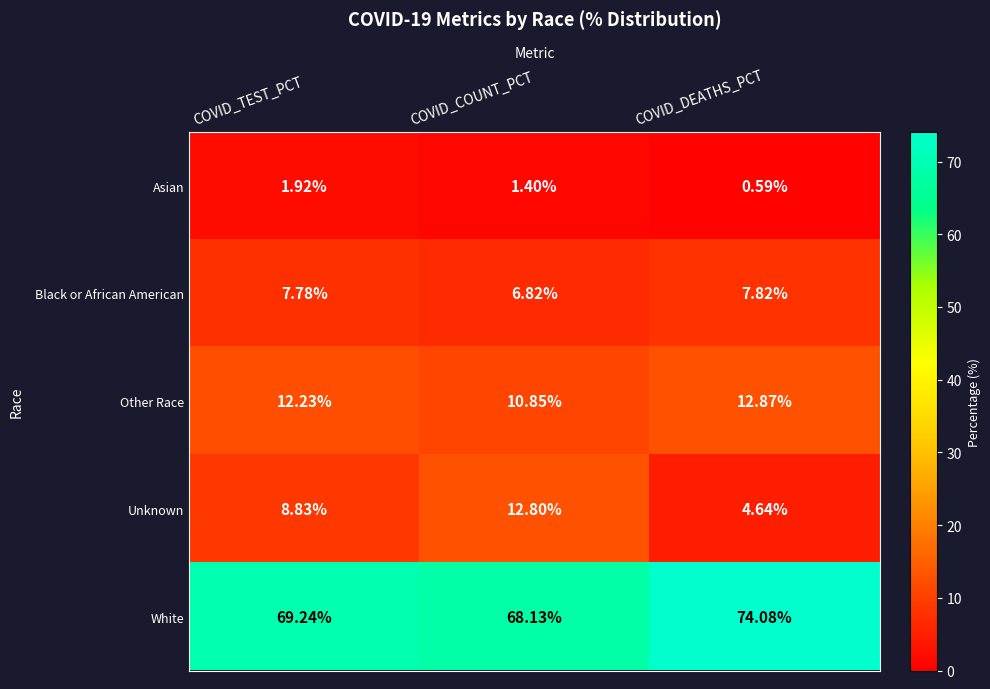

Which category has the lowest value in the Other Race series?

COVID_COUNT_PCT